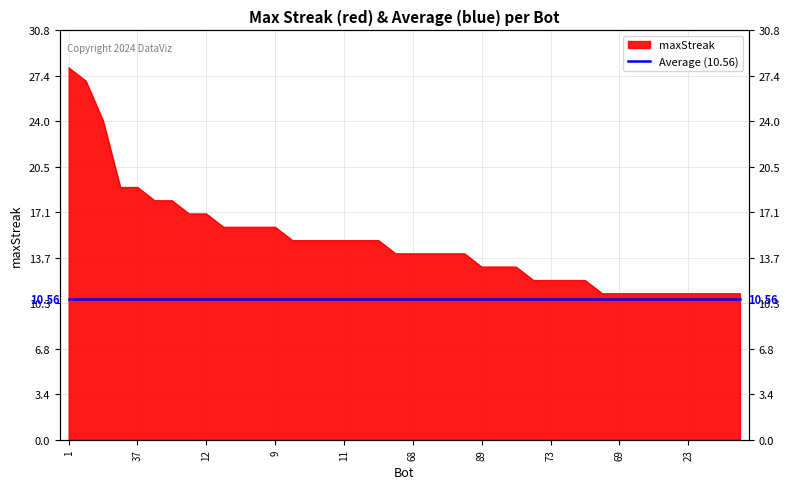

List the labels in order of value, largest first.

1, 24, 27, 43, 37, 71, 44, 75, 12, 91, 78, 48, 9, 85, 26, 14, 11, 2, 0, 100, 68, 38, 33, 13, 89, 86, 7, 82, 73, 64, 39, 95, 69, 61, 53, 32, 23, 21, 19, 5